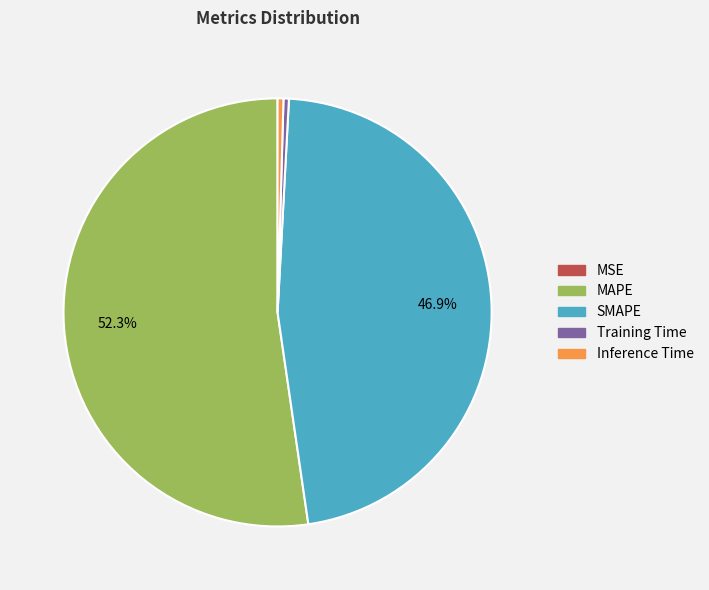

Does MAPE account for over 50% of the chart?

Yes